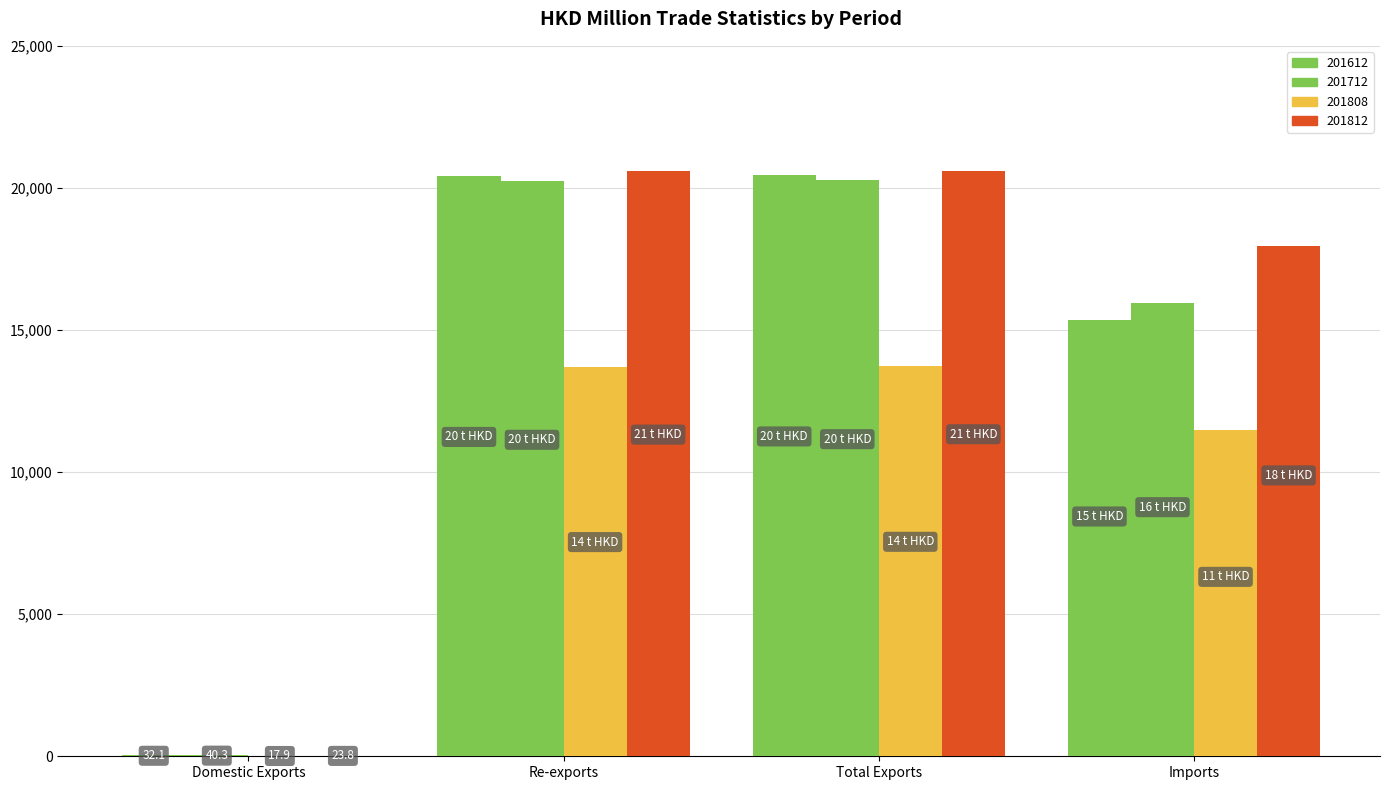

Where is 201808 nearest to the value 6870?

Imports